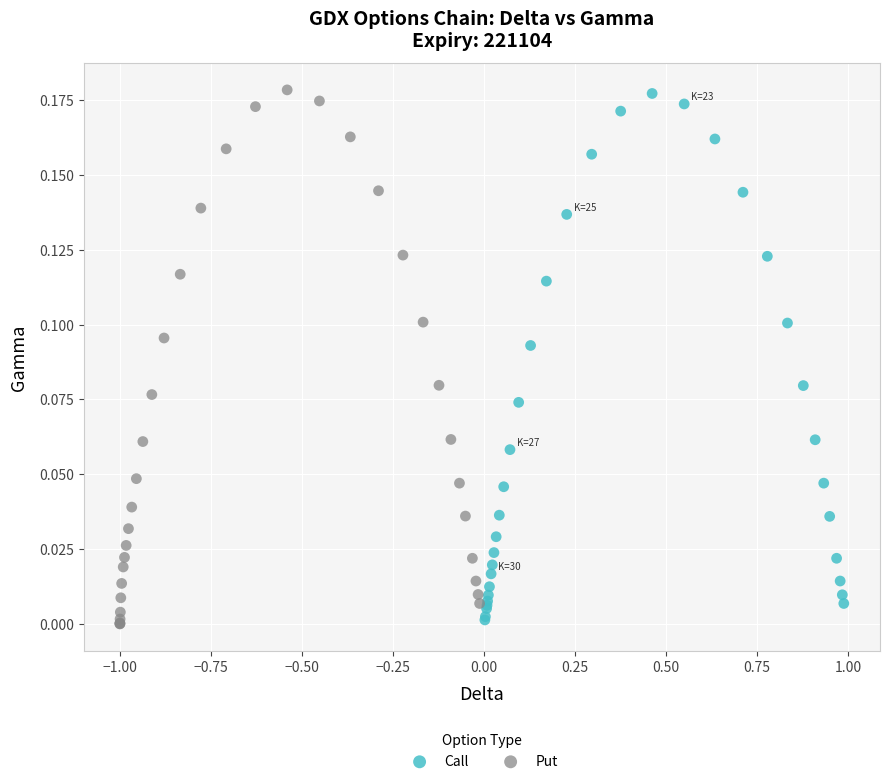

Which series has the largest Y range (max minus min)?

Put